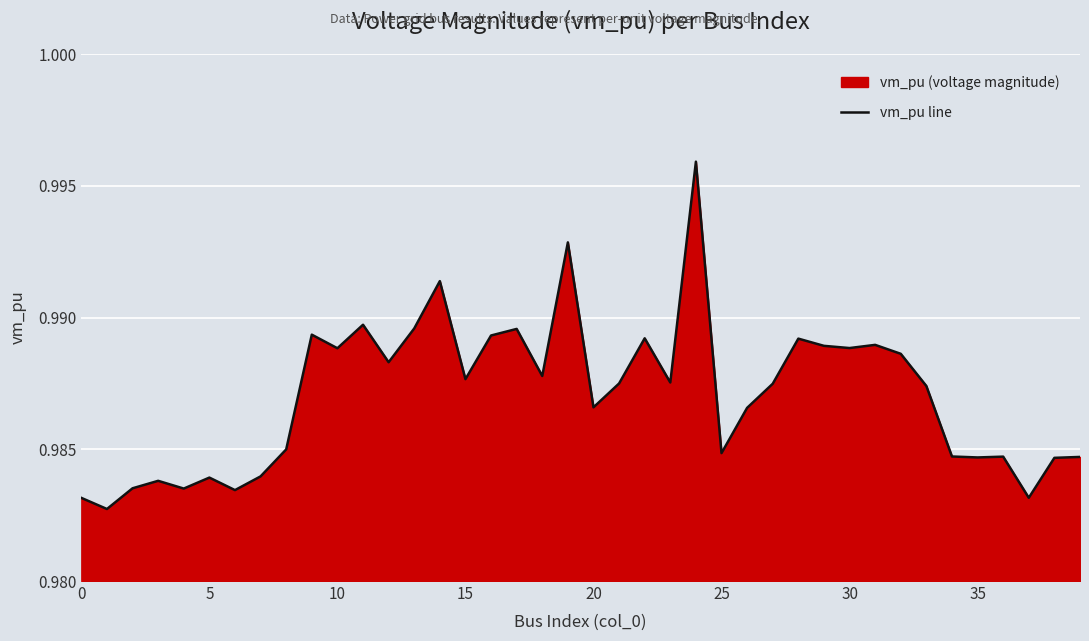

What is the label of the 12th point from the left?

11